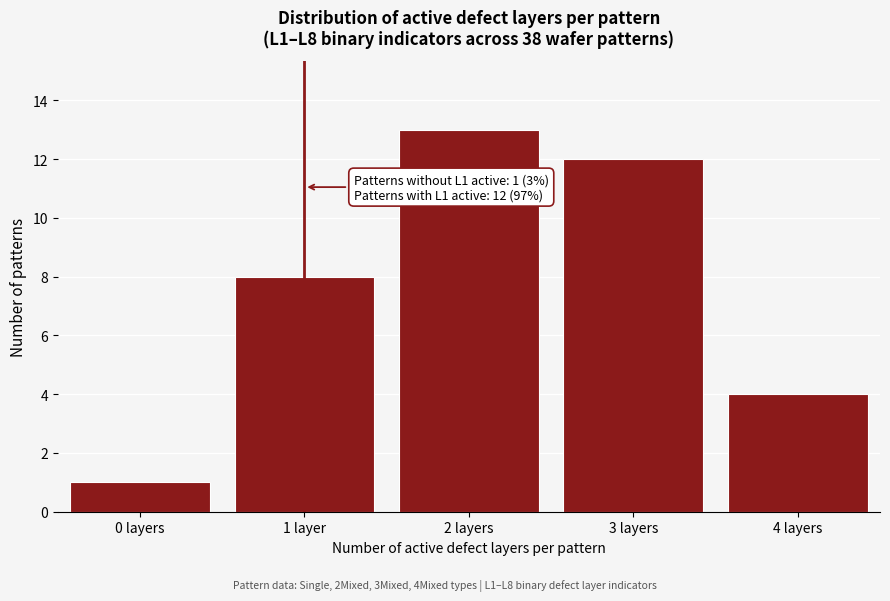

Reading right to left, extract all data points from this chart.

4	12	13	8	1